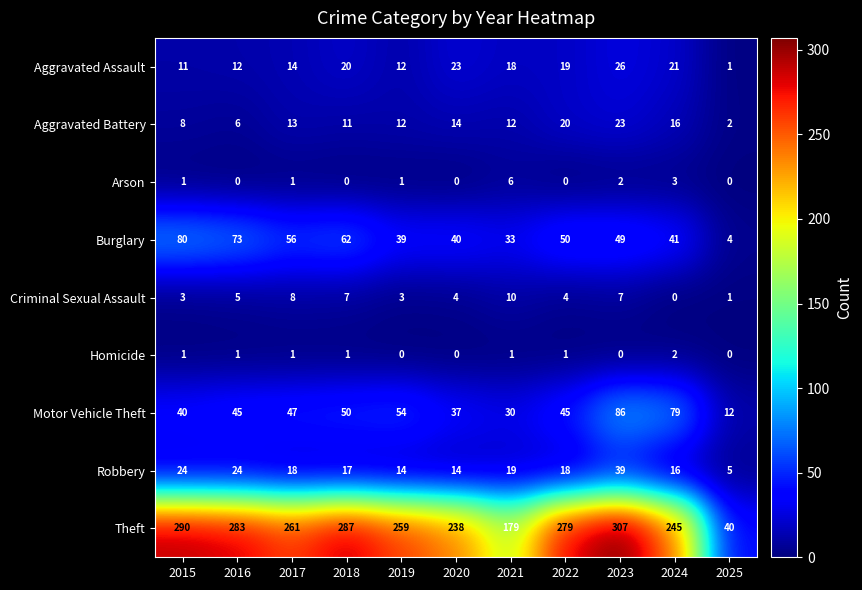

Count the Homicide values in the range 0 to 1.

10